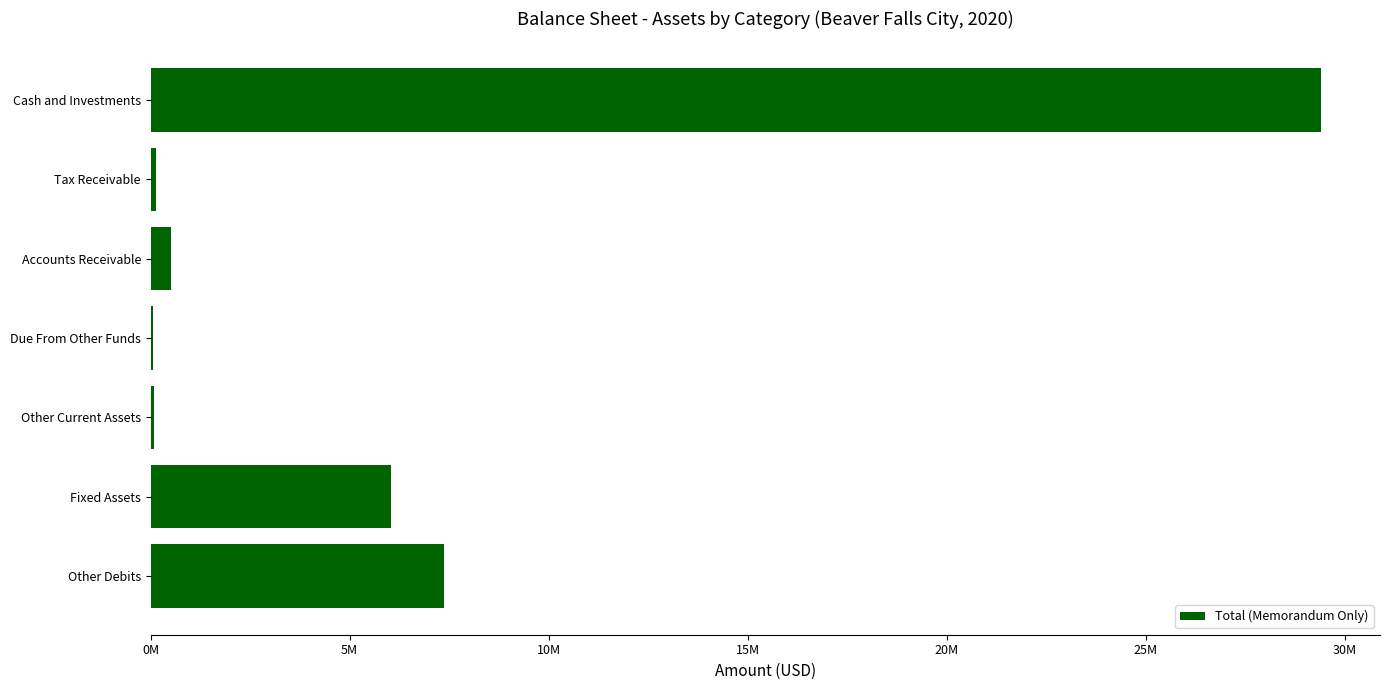

Are the bars horizontal?

Yes